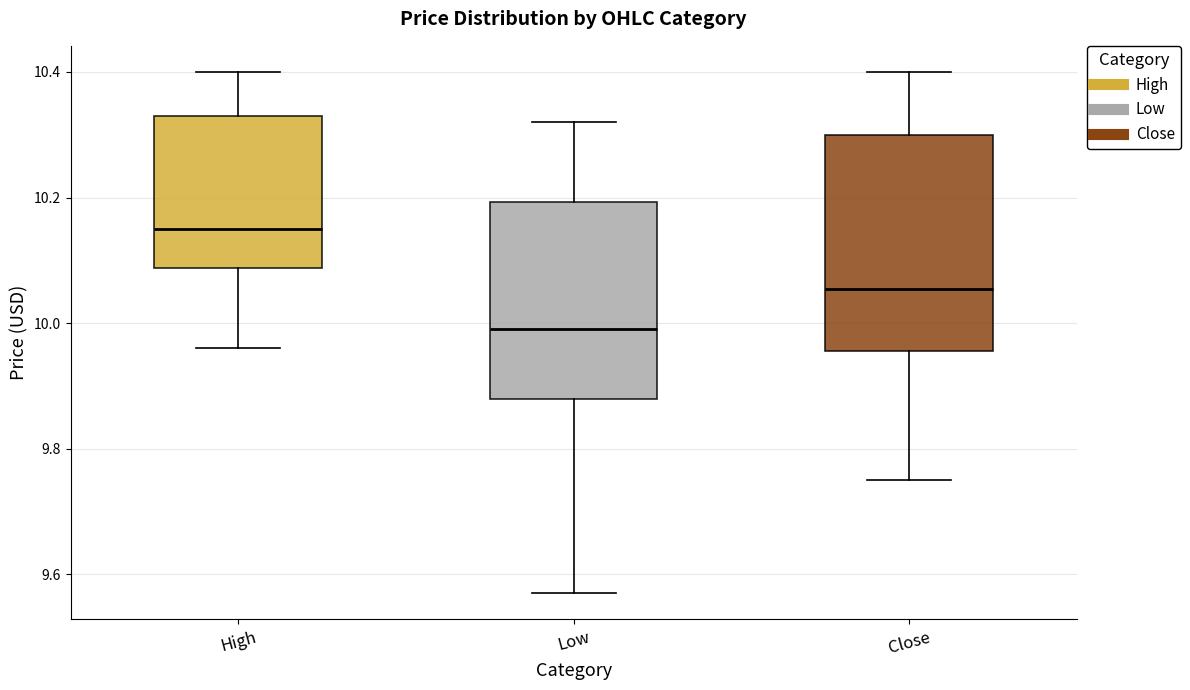

Where does the upper whisker of the box for High end on the y-axis? The values are not printed on the chart, so give them approximately, as read against the axis.

10.40